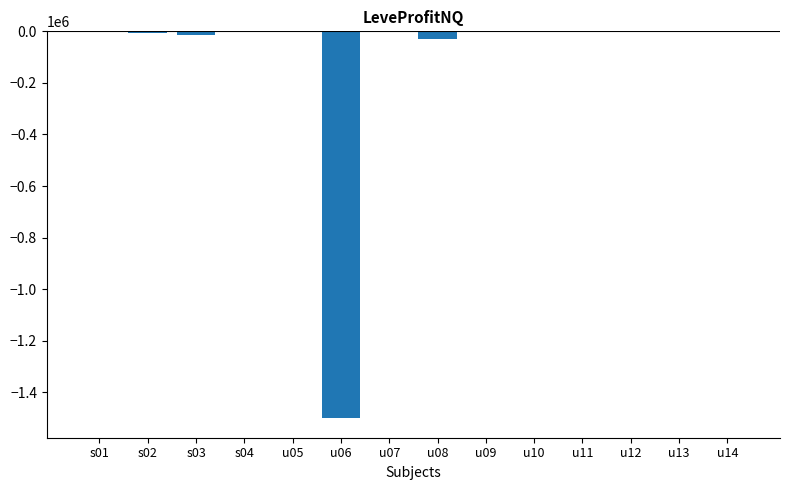

At which category does the chart reach its minimum across all series?

u06